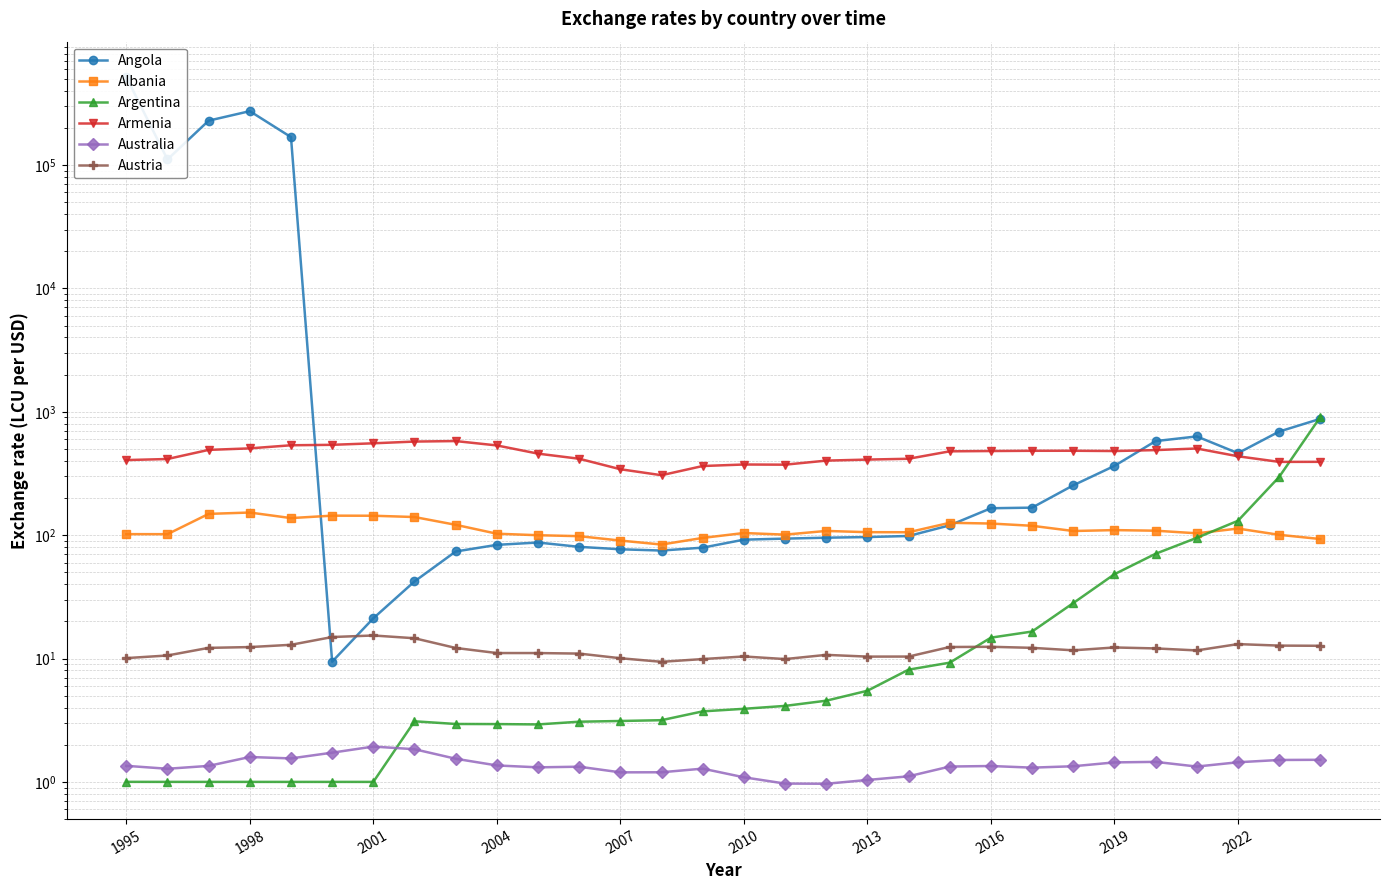

What is the average value of the Australia series?

1.4